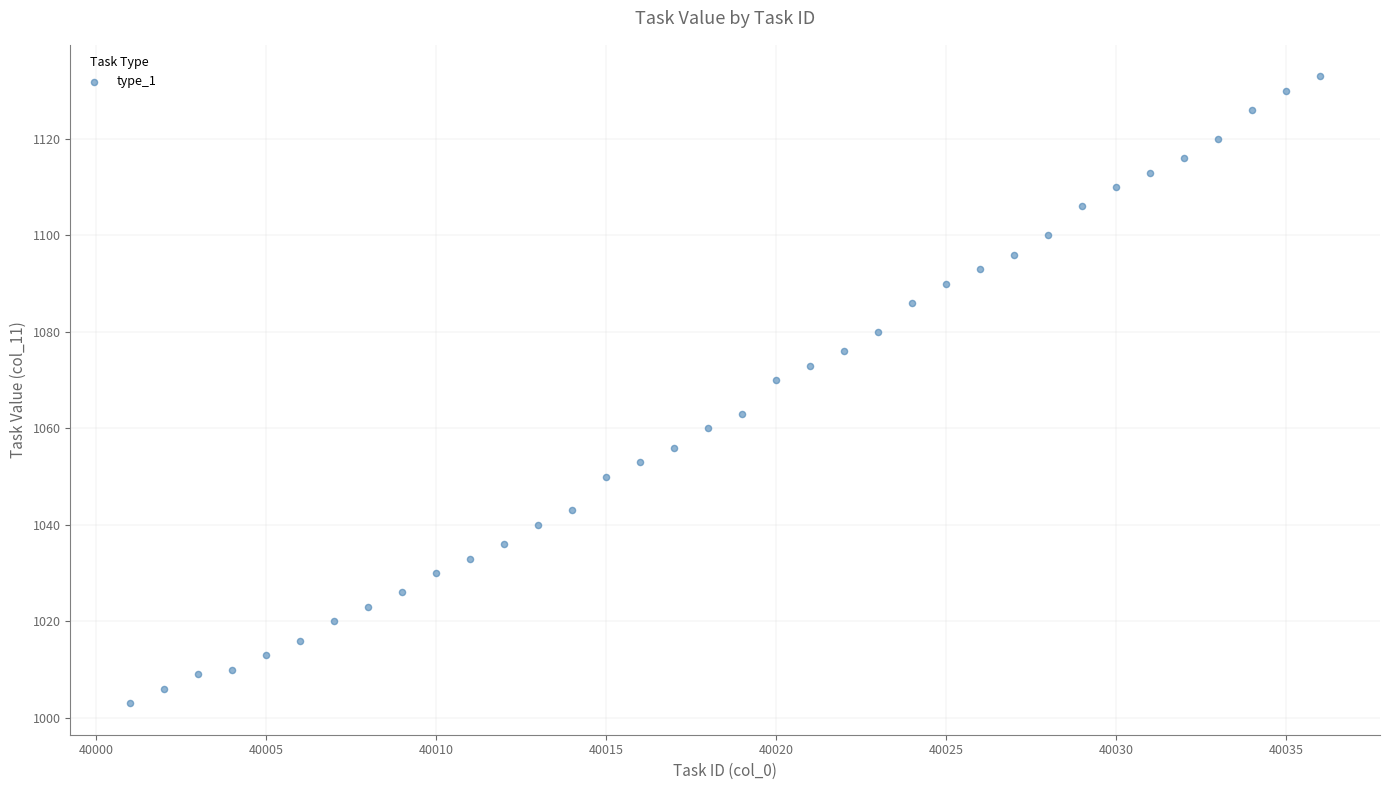

What Y value in the scatter plot is closest to 1068?

1070